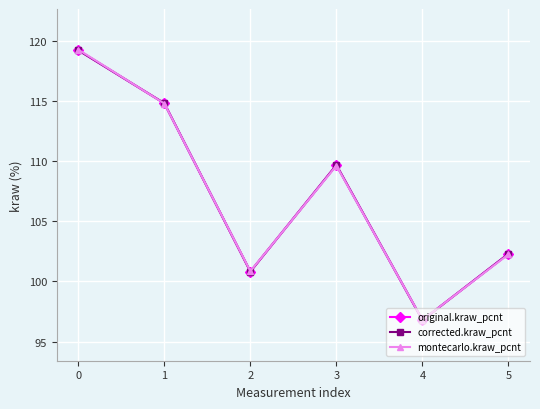

True or false: corrected.kraw_pcnt and original.kraw_pcnt intersect in this chart.

False